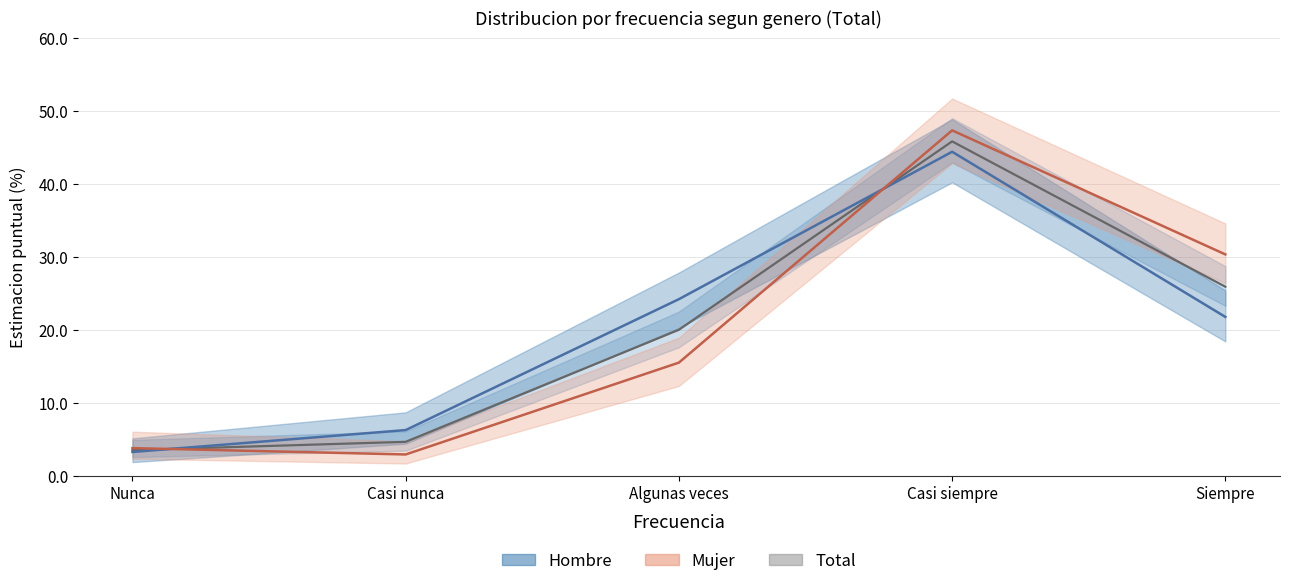

List the series in order of their overall mean, highest first.

Total, Hombre, Mujer